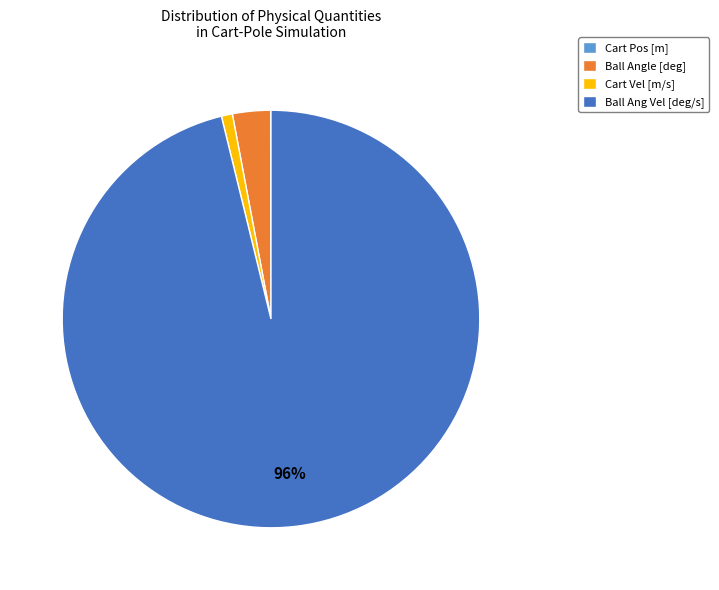

To the nearest percent, what is the combined percentage of Cart Vel [m/s] and Ball Ang Vel [deg/s]?

97%